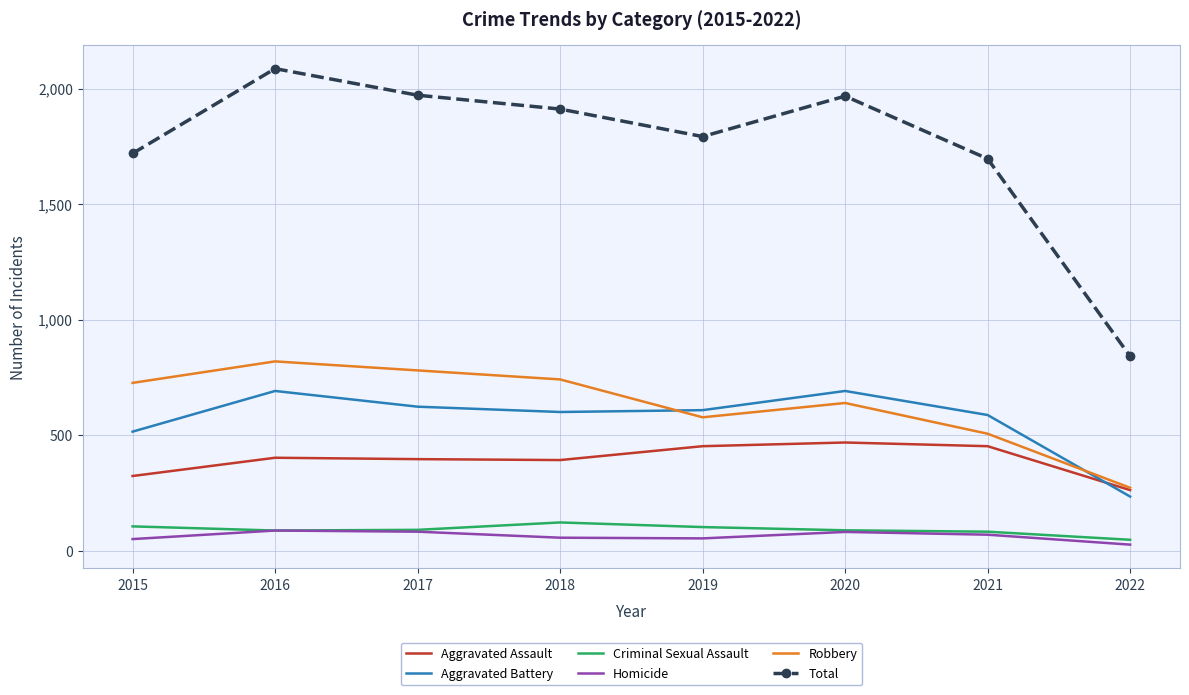

What is the maximum value shown in the chart?

2086